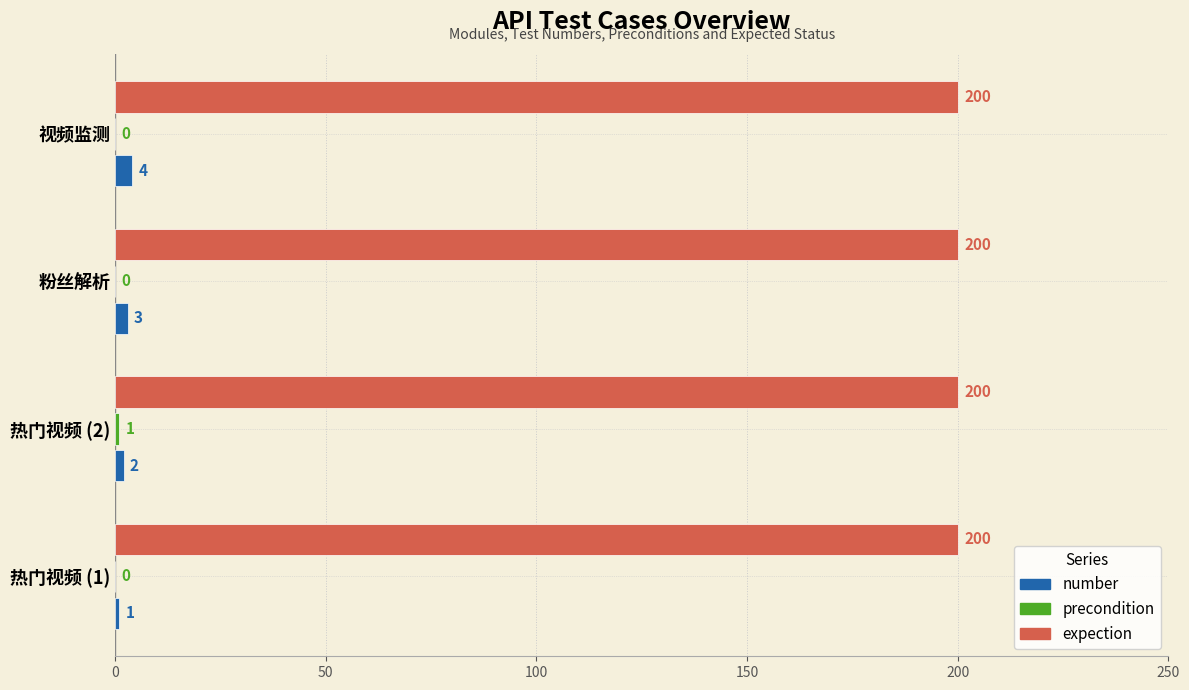

Count the number values in the range 2 to 4.

3